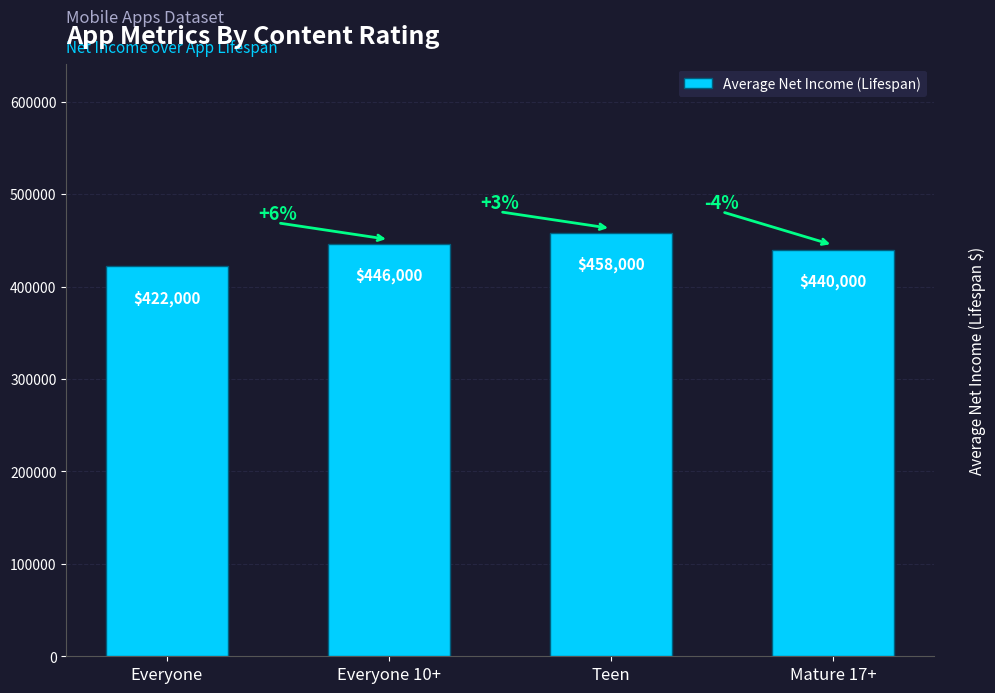

Where is the data nearest to the value 440000?

Mature 17+